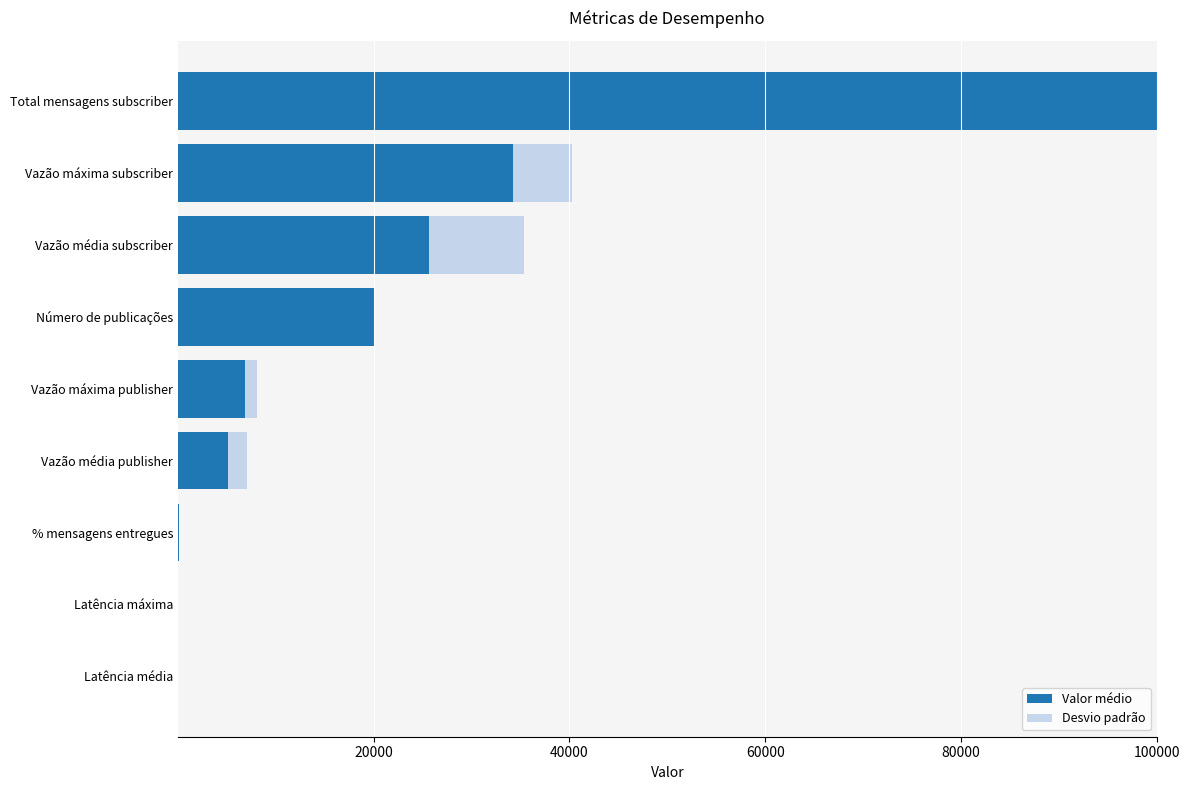

What is the total value across all series at Vazão máxima subscriber?

40236.9